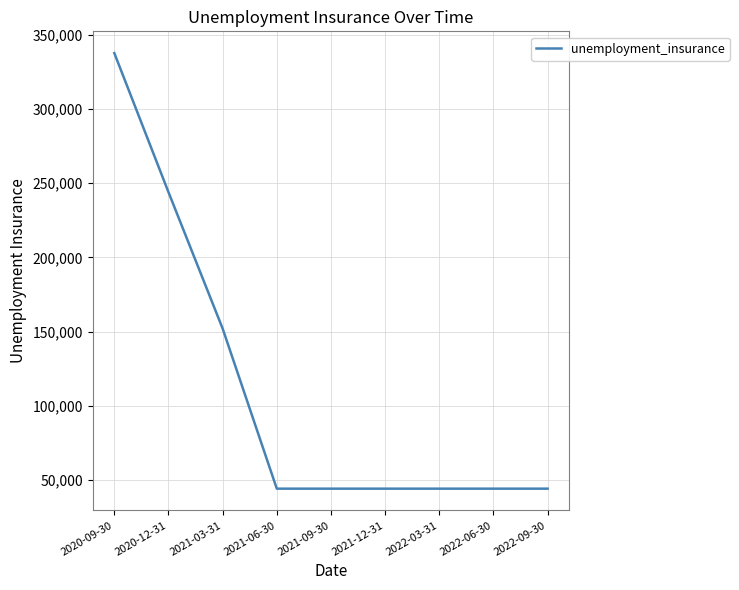

What is the difference between the values at 2020-09-30 and 2021-12-31?

293800